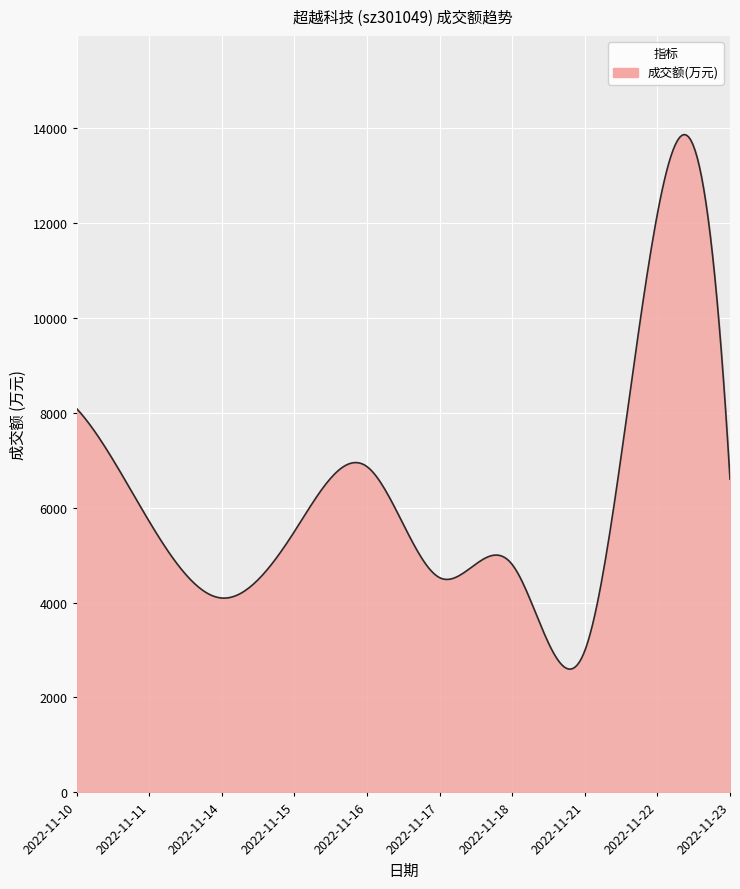

What is the minimum value shown in the chart?

2597.7